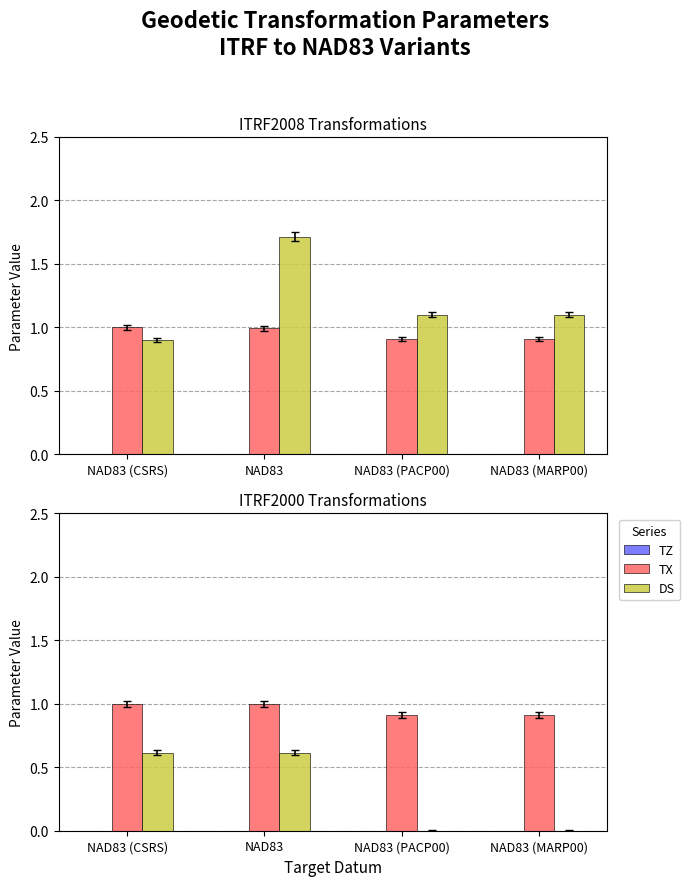

What is the difference between the maximum and minimum values in the DS series?

0.6